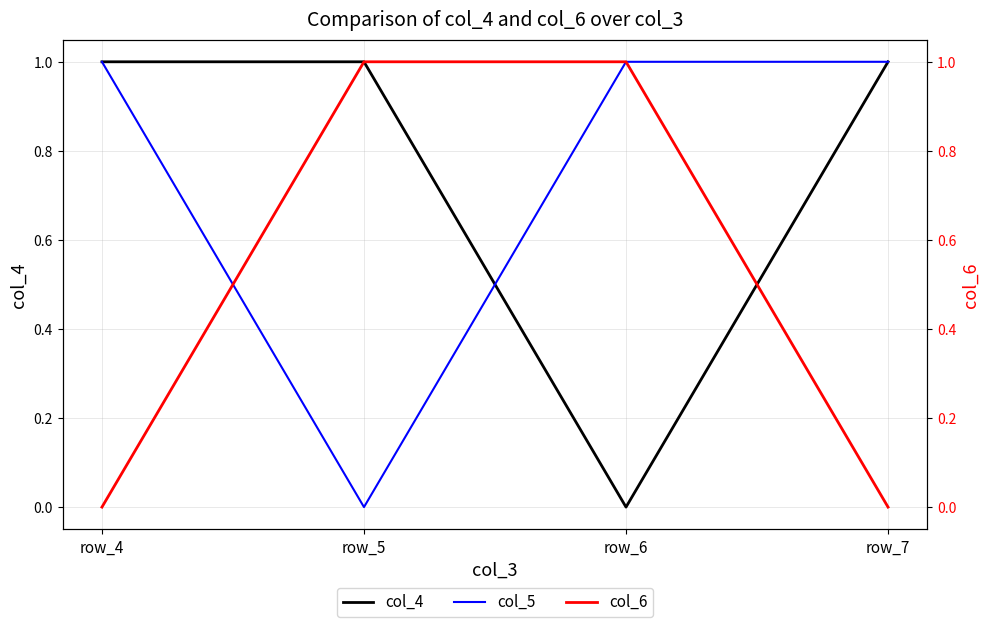

What is the sum of all col_4 values?

3